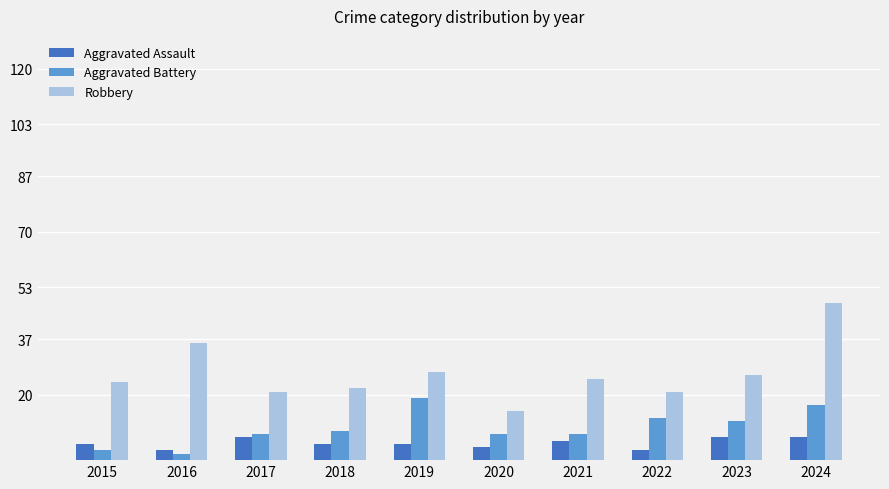

What is the total value across all series at 2020?

27